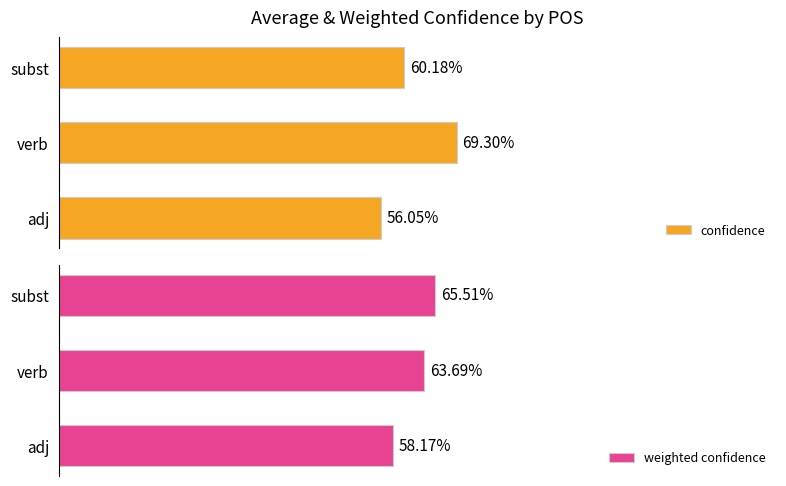

What is the total value across all series at verb?

1.3